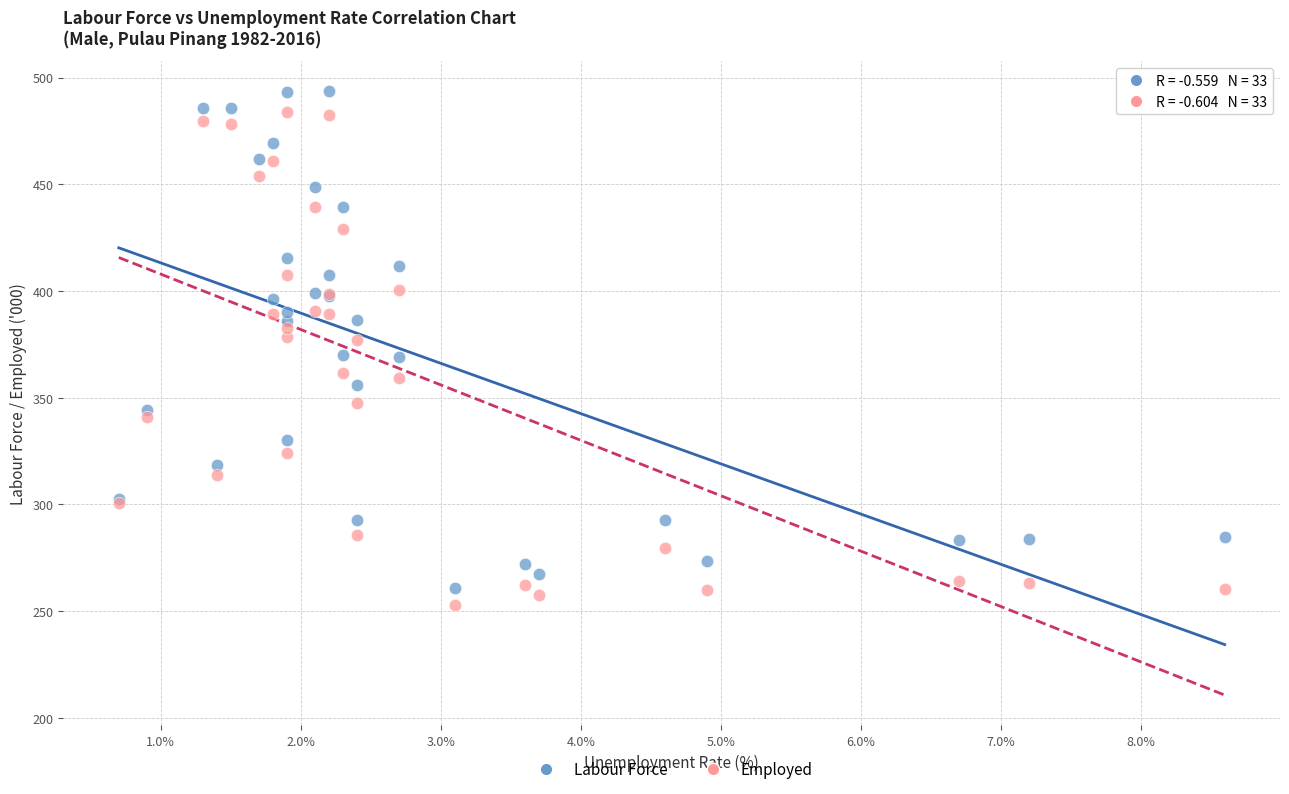

What are all the series names shown in the legend?

Labour Force, Employed